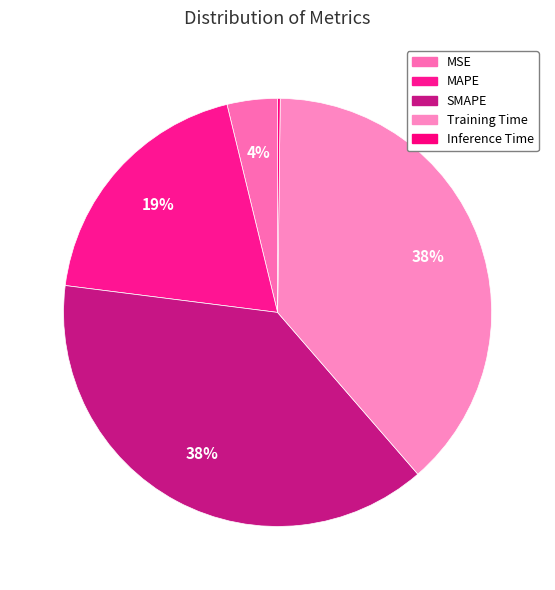

What percentage do SMAPE and MSE together represent?

42.2%